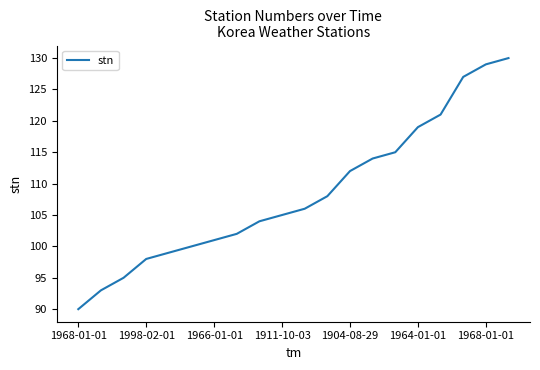

What is the difference between the maximum and minimum values?

40